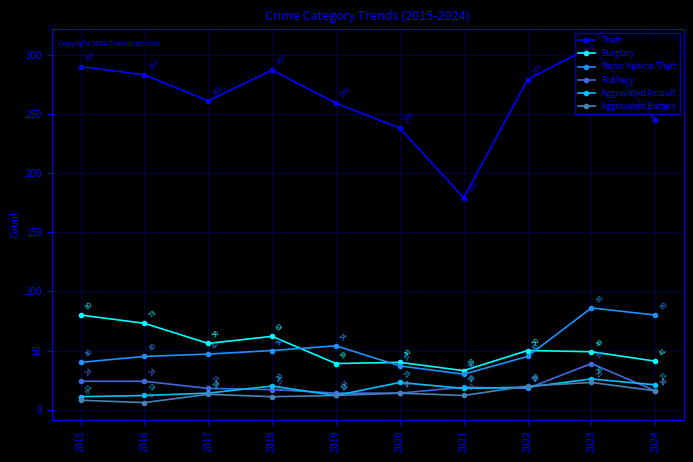

In Aggravated Battery, how many points are higher than both neighbors (excluding endpoints)?

3